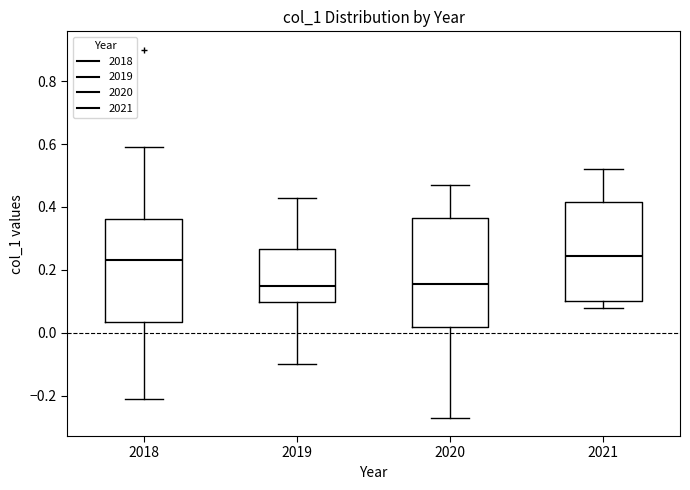

Reading left to right, read every box against the y-axis: the position of its median line, the range the box covers, and the ends of its whiskers. The values are not printed on the chart, so give them approximately, as read against the axis.

2018: median 0.24, box 0.04 to 0.36, whiskers -0.20 to 0.60
2019: median 0.16, box 0.10 to 0.26, whiskers -0.10 to 0.44
2020: median 0.16, box 0.02 to 0.36, whiskers -0.26 to 0.48
2021: median 0.24, box 0.10 to 0.42, whiskers 0.08 to 0.52